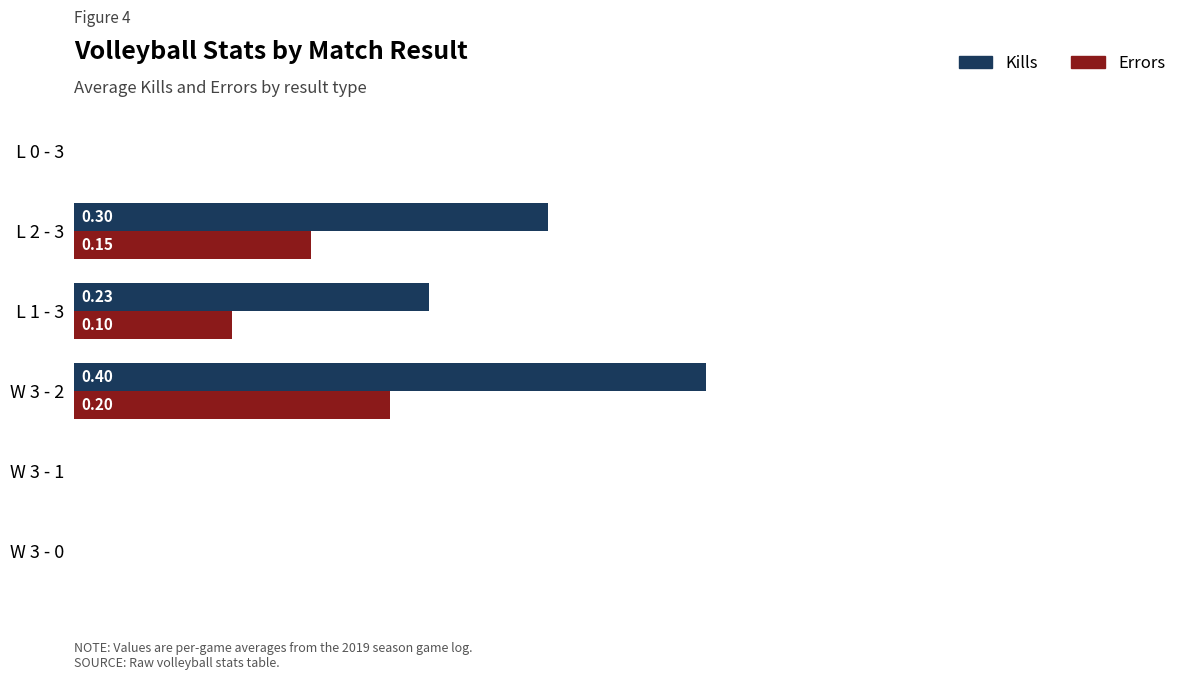

What are all the series names shown in the legend?

Kills, Errors